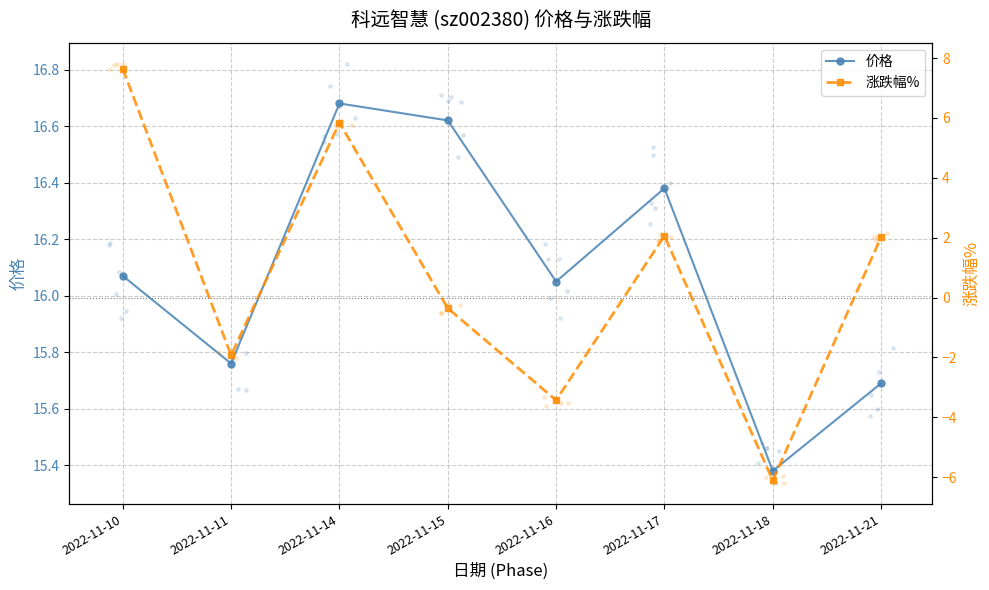

Which series has the largest total across all categories?

价格